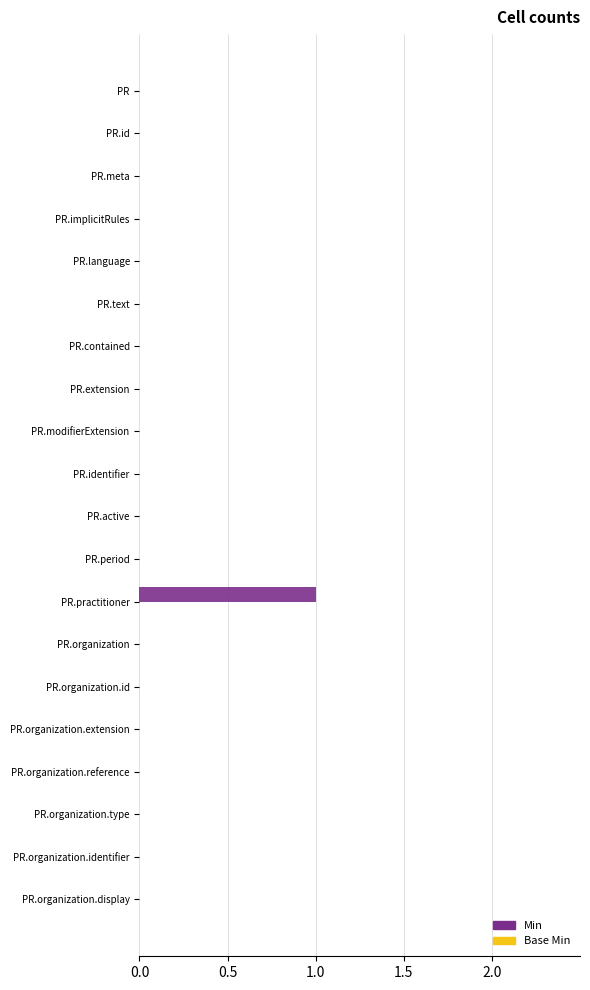

How many data points does each series have?

20